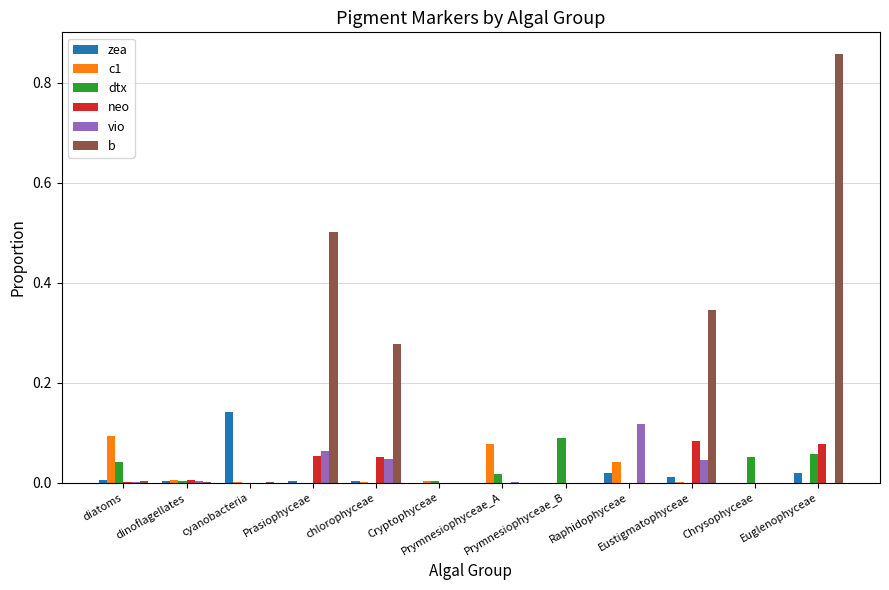

Which series has the largest total across all categories?

b